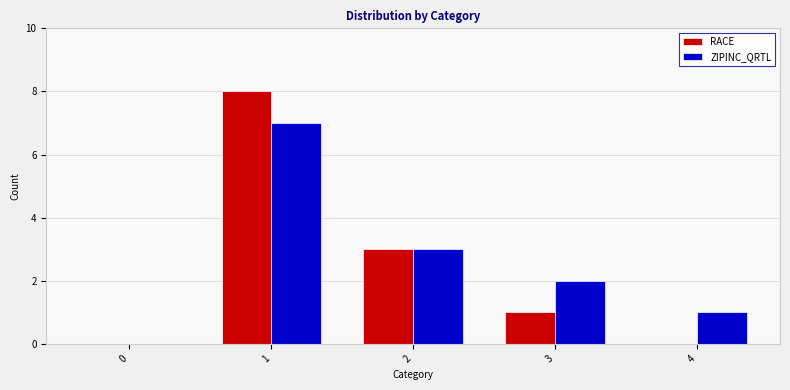

What is the sum of all ZIPINC_QRTL values?

13